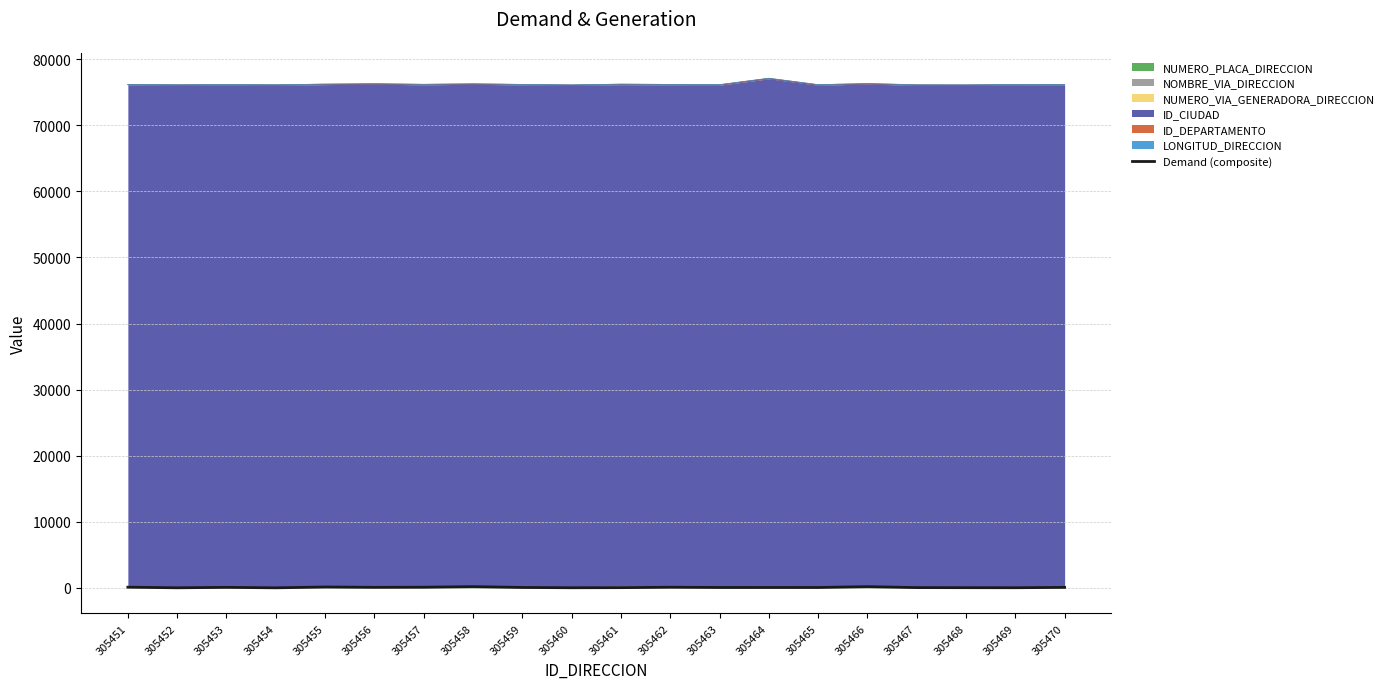

Count the number of categories in the chart.

20